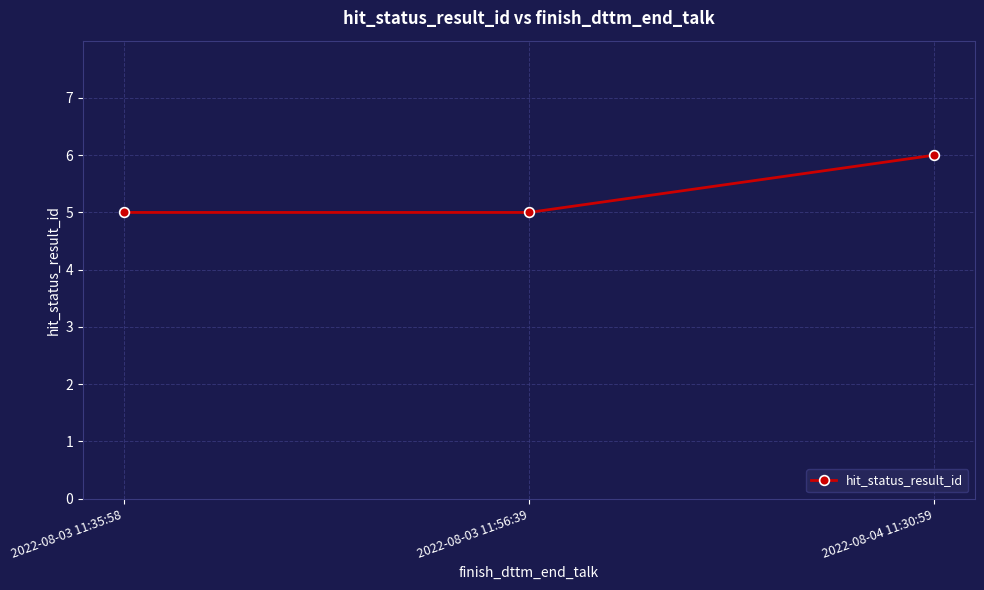

How many categories are shown in the chart?

3